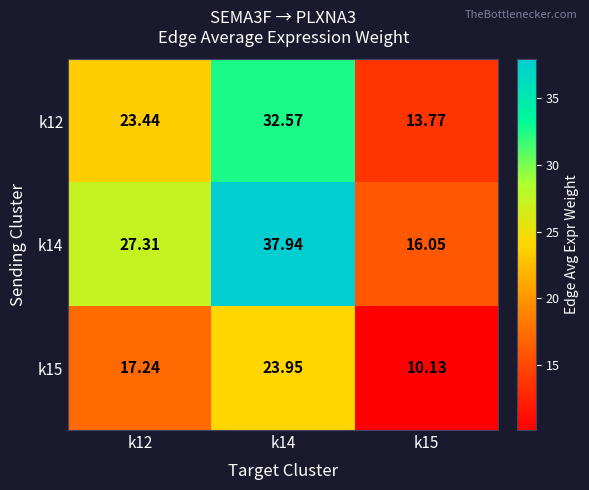

Is the value of k14 at k14 greater than the value of k15 at k12?

Yes